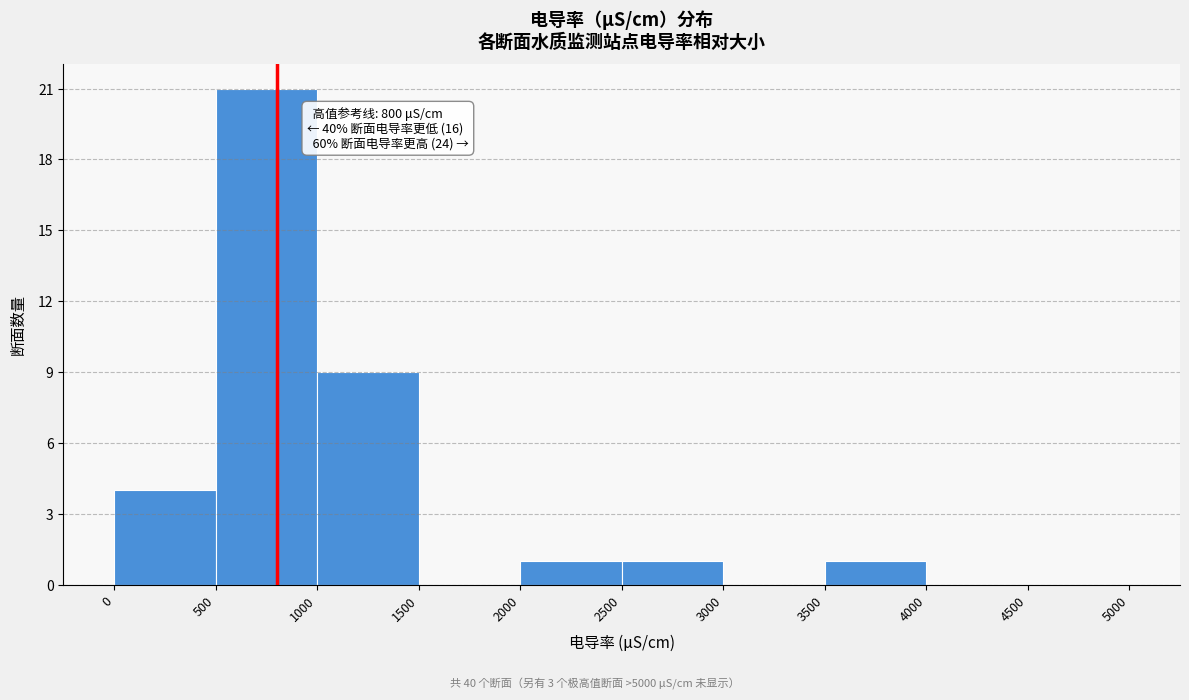

Over which range of the x-axis is the bar tallest?

500 to 1000